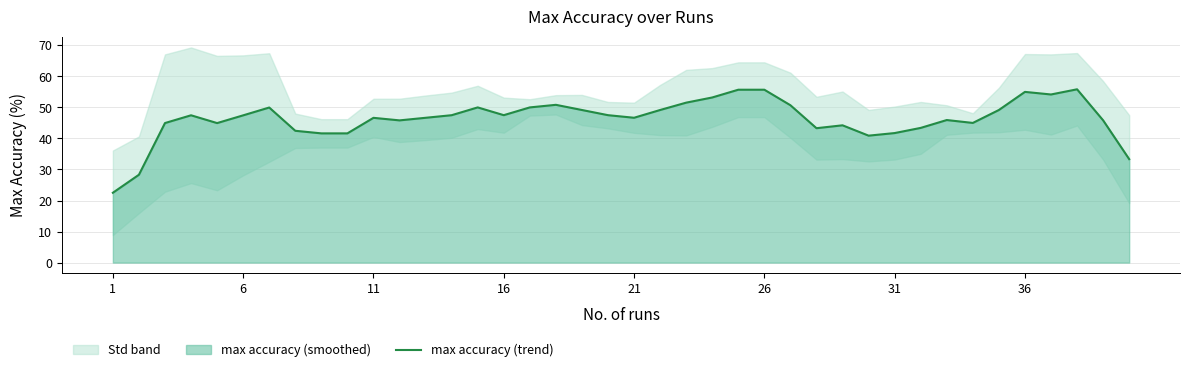

True or false: max accuracy (trend) has a value of 41.7 at 31.

True